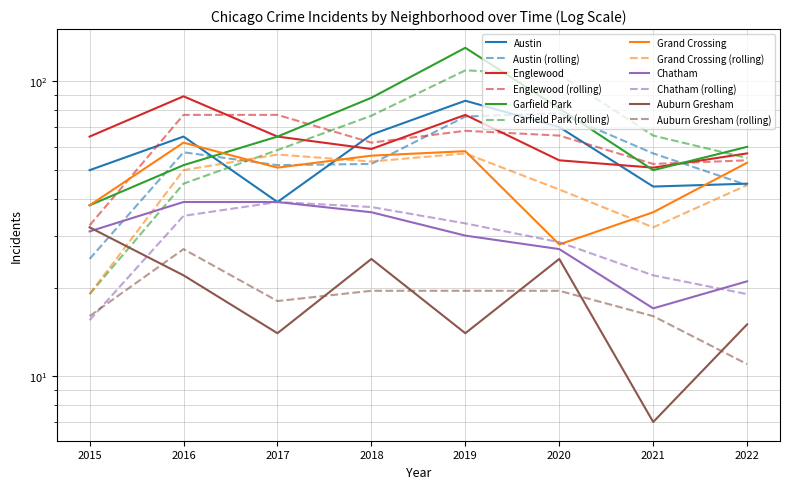

What is the minimum value for Garfield Park?

38